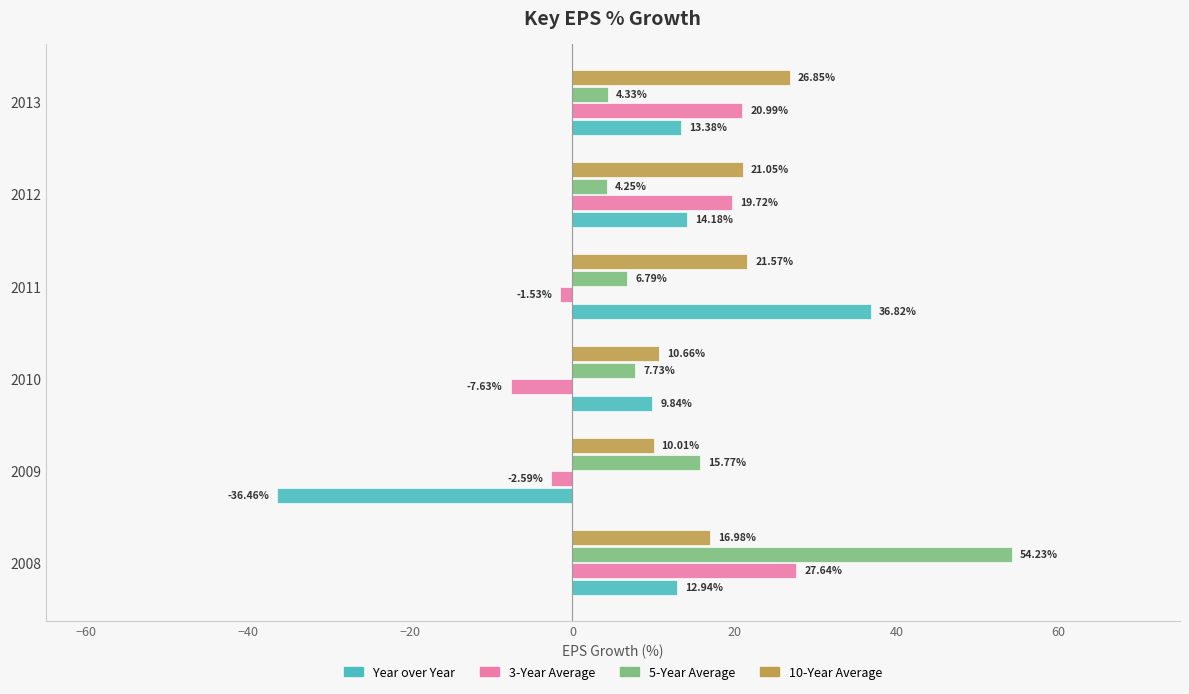

What is the spread (max minus min) of values at 2012?

16.8